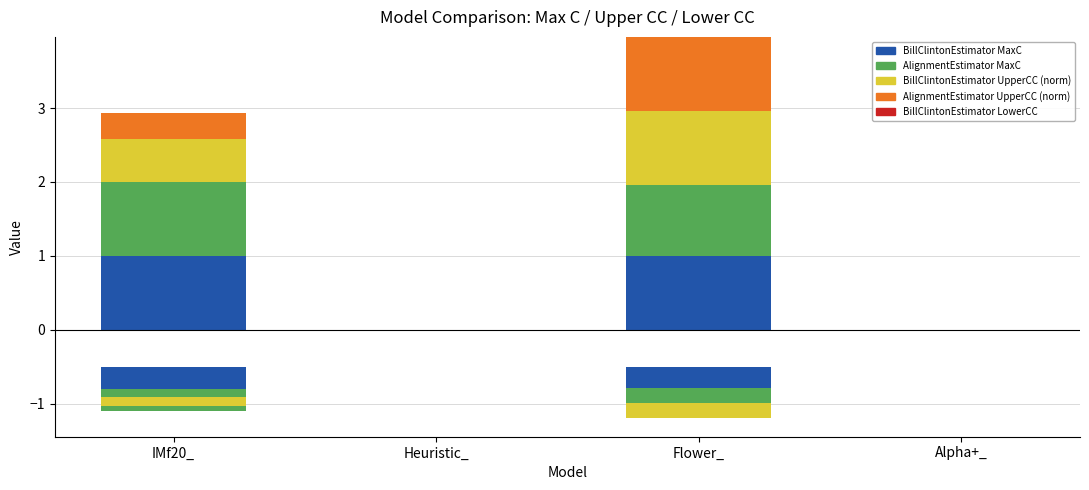

True or false: BillClintonEstimator_MaxC has a value of 0.6 at IMf20_.

False